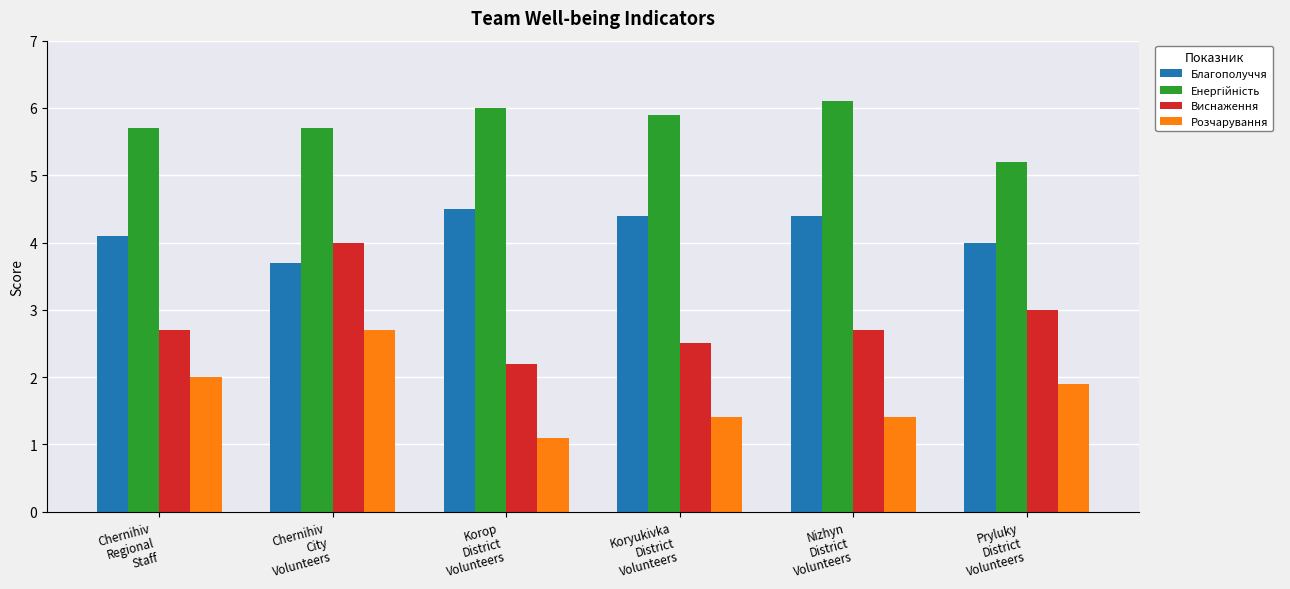

Which series has the largest range (max minus min)?

Виснаження